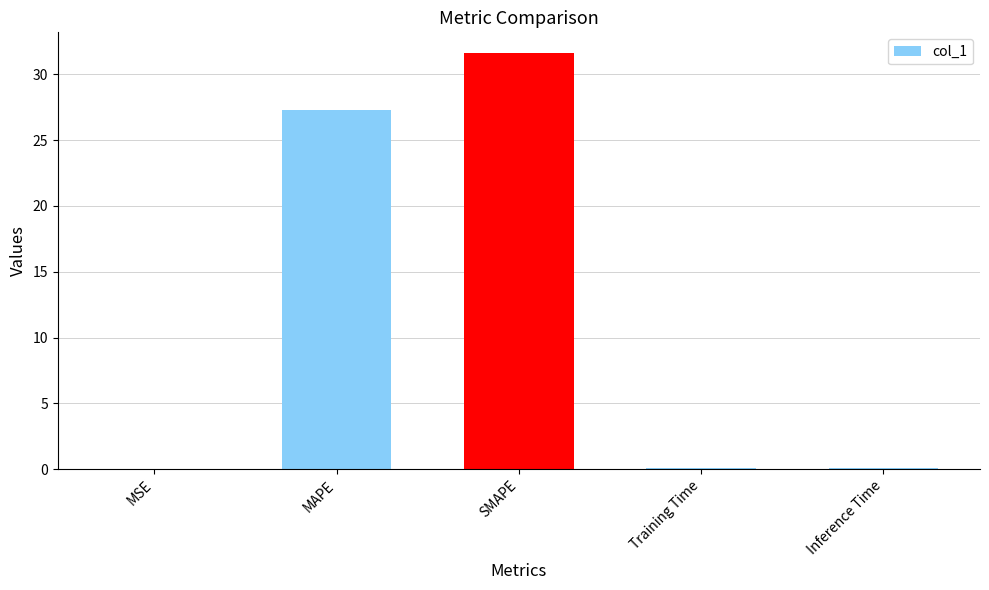

What is the sum of the values at SMAPE and MAPE?

58.9